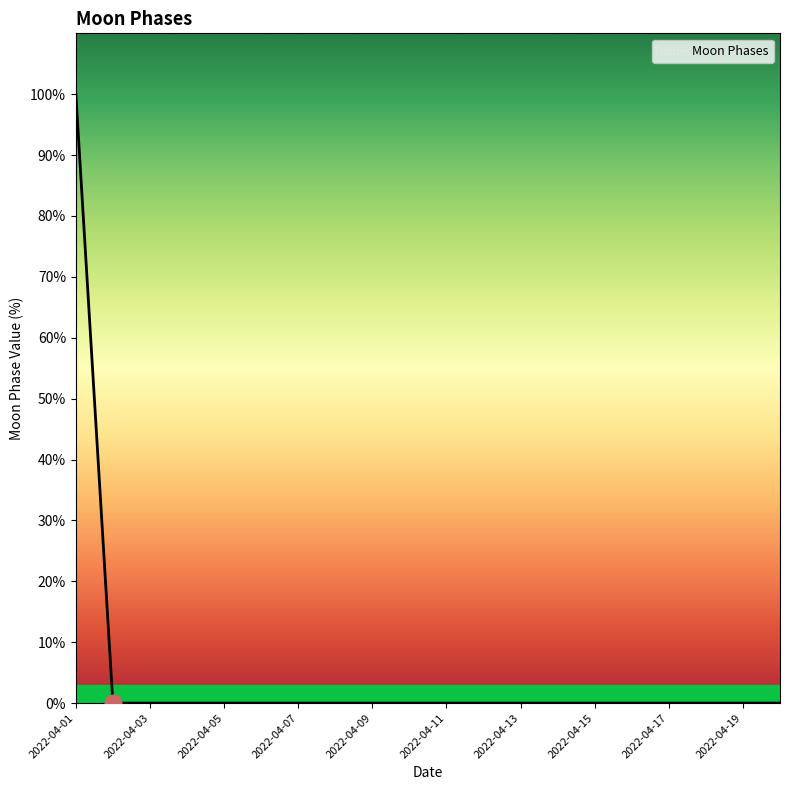

What is the average value?

5